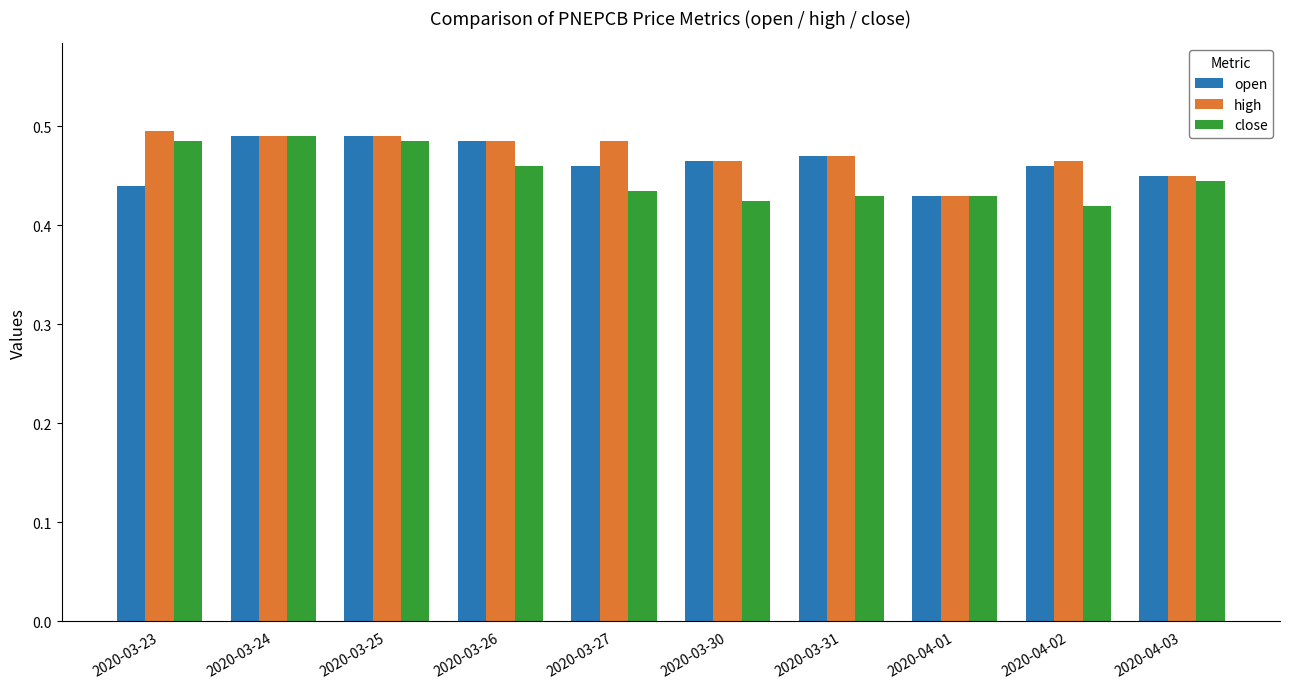

The value of close at 2020-04-01 is 0.6. True or false?

False